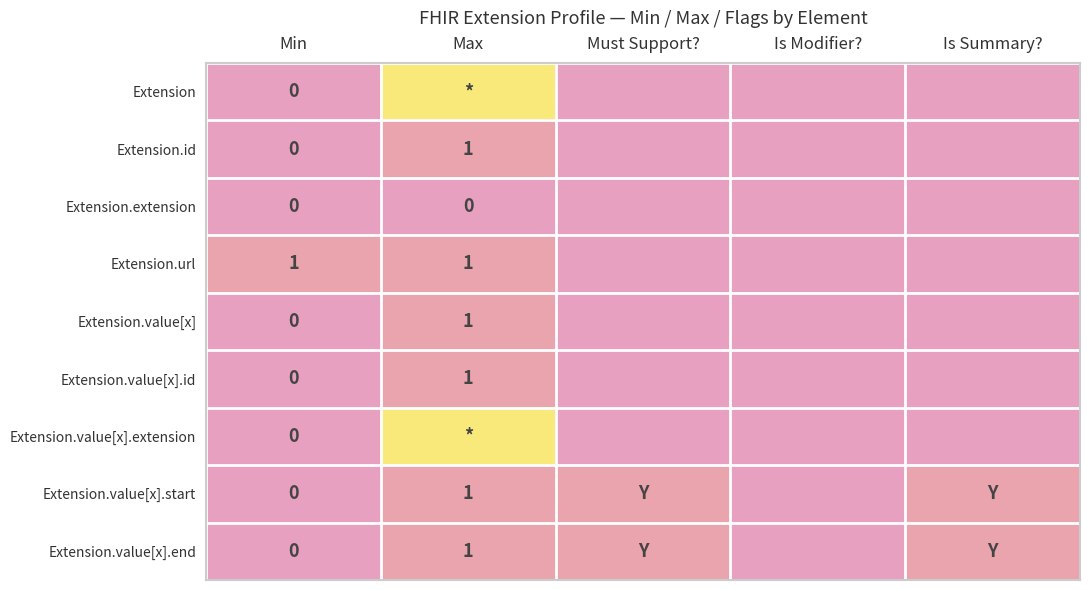

Which category has the highest value in the Extension.value[x].start series?

Max